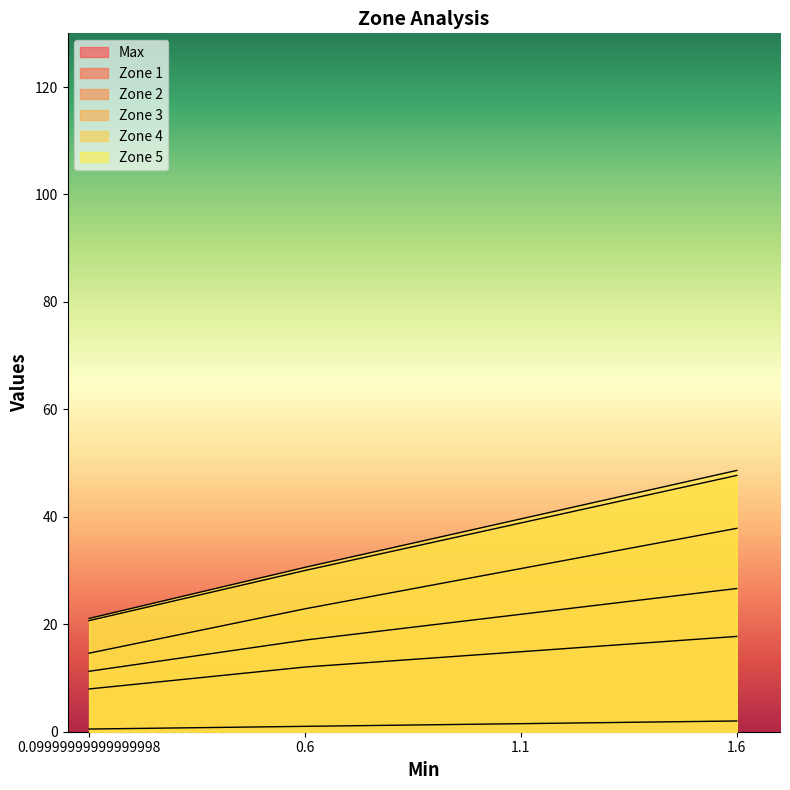

Which series has the widest spread of values?

Zone 5